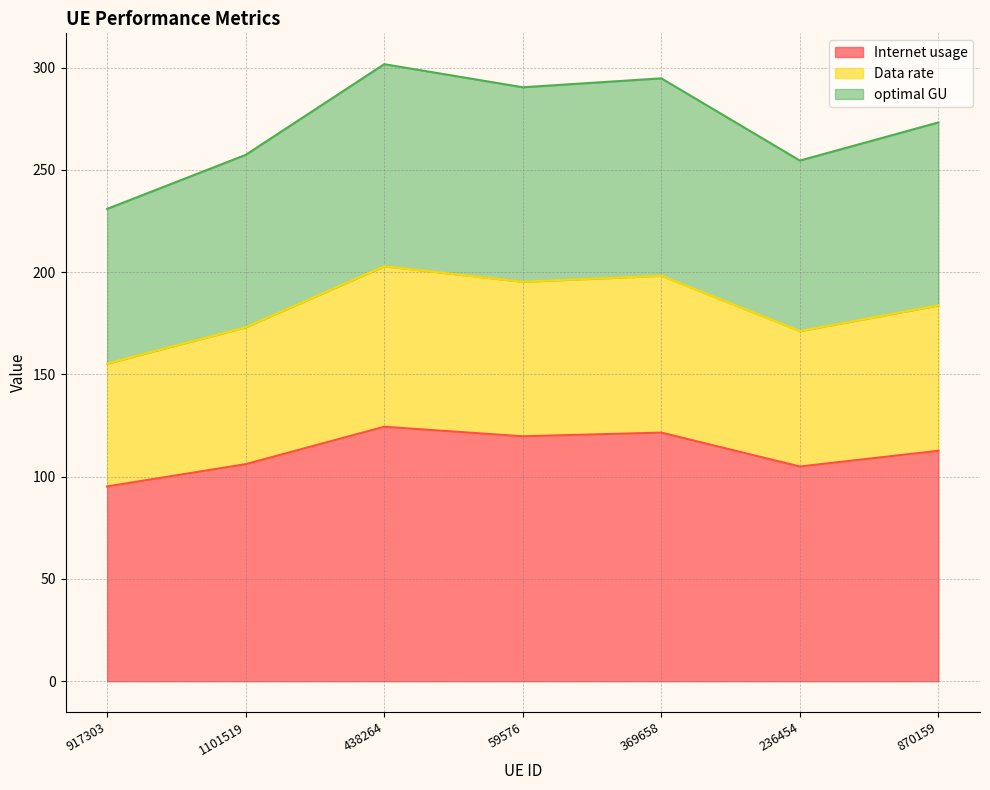

Which has a higher value, 236454 or 917303?

236454